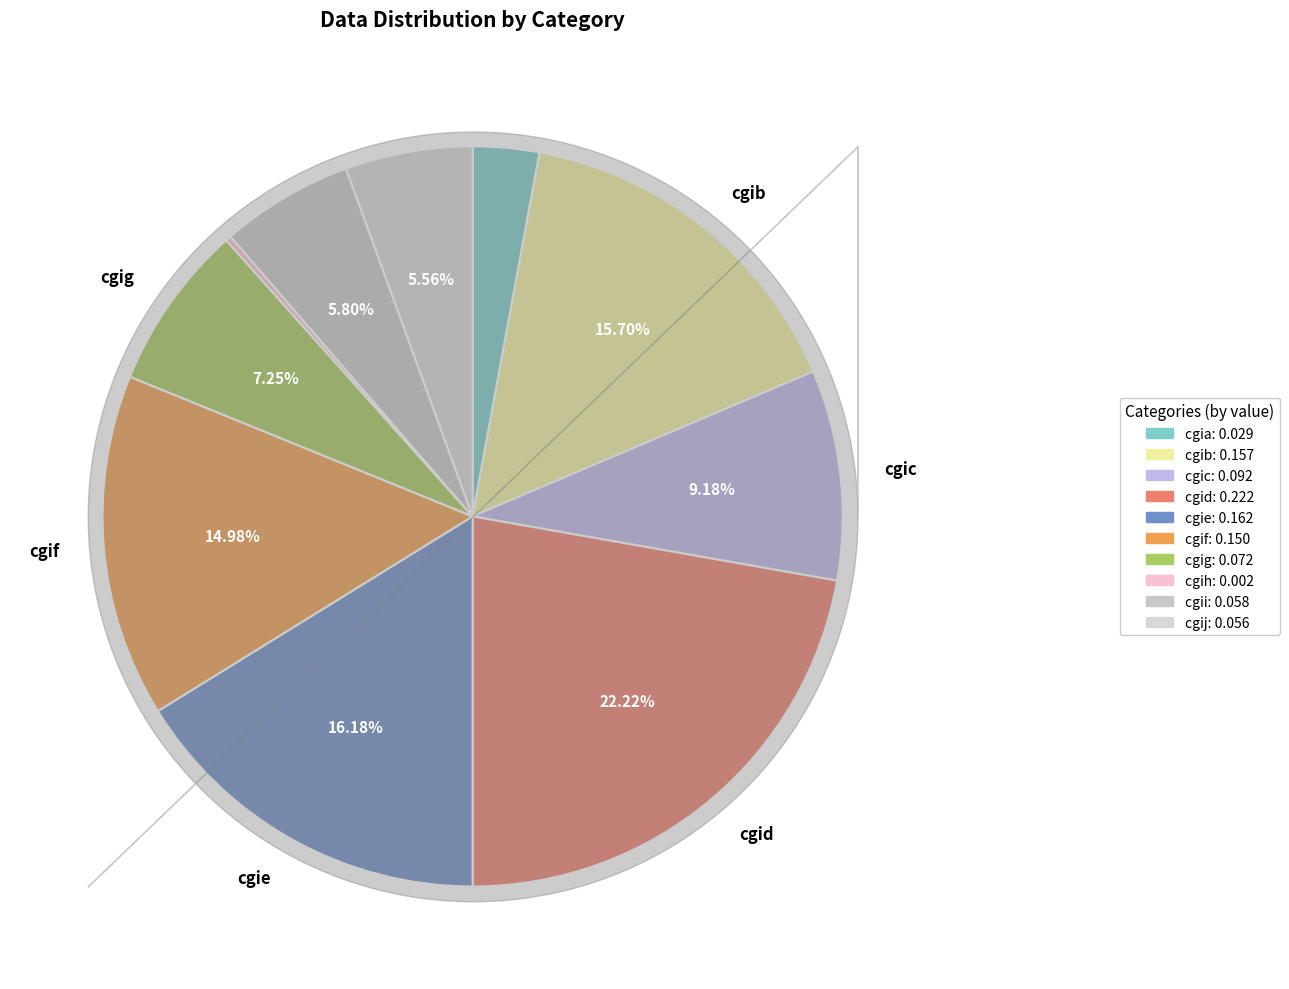

Is there any slice that represents more than half of the pie?

No